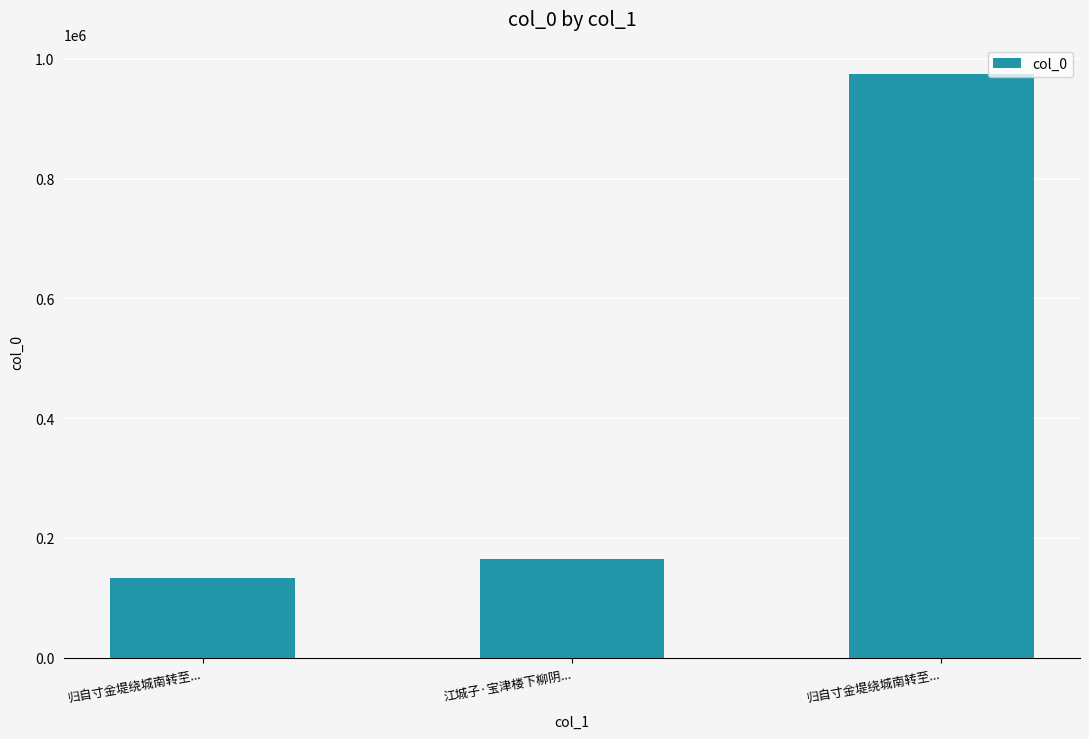

Does the chart contain any negative values?

No